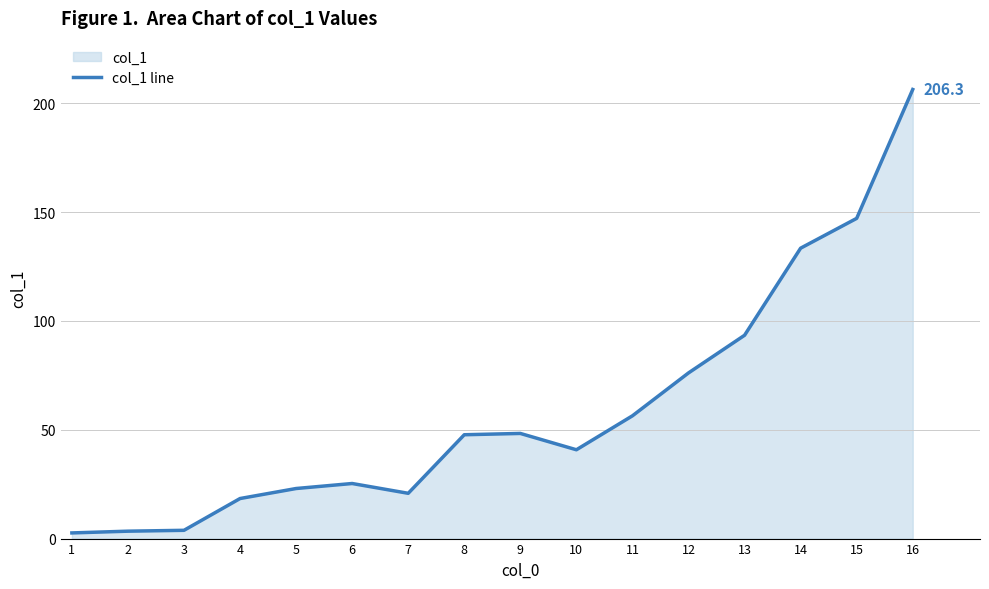

What is the ratio of the value at 4 to the value at 6?

0.7